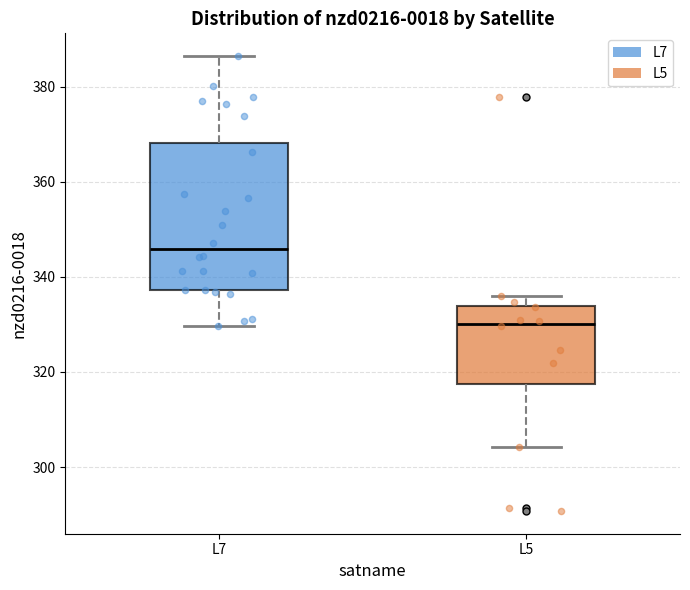

Reading left to right, read every box against the y-axis: the position of its median line, the range the box covers, and the ends of its whiskers. The values are not printed on the chart, so give them approximately, as read against the axis.

L7: median 346, box 338 to 368, whiskers 330 to 386
L5: median 330, box 318 to 334, whiskers 304 to 336